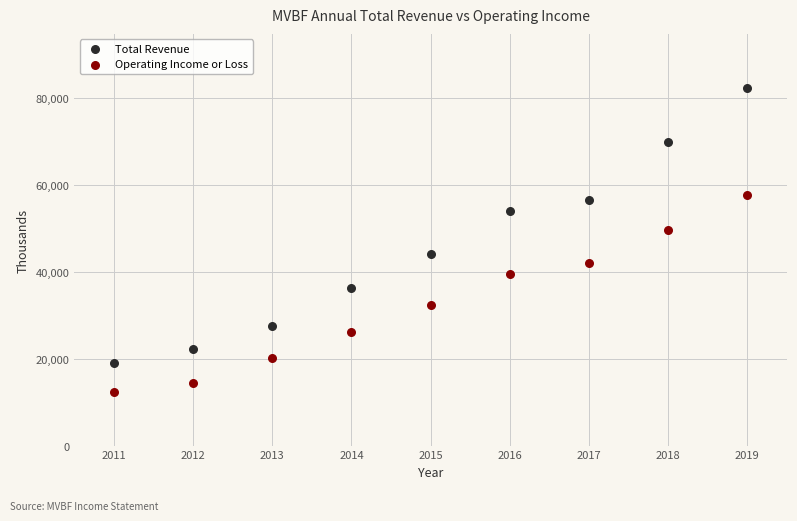

Which series reaches the maximum Y coordinate?

Total Revenue